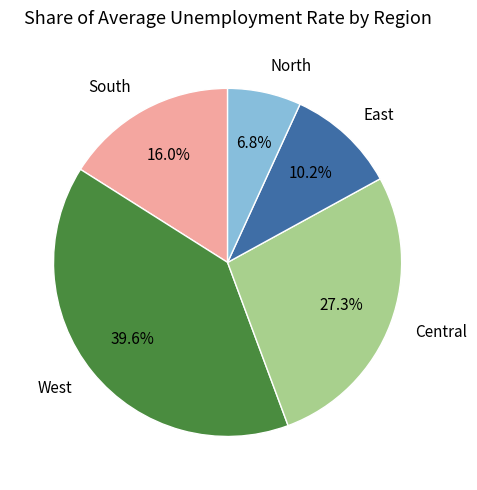

Does any single category account for the majority?

No